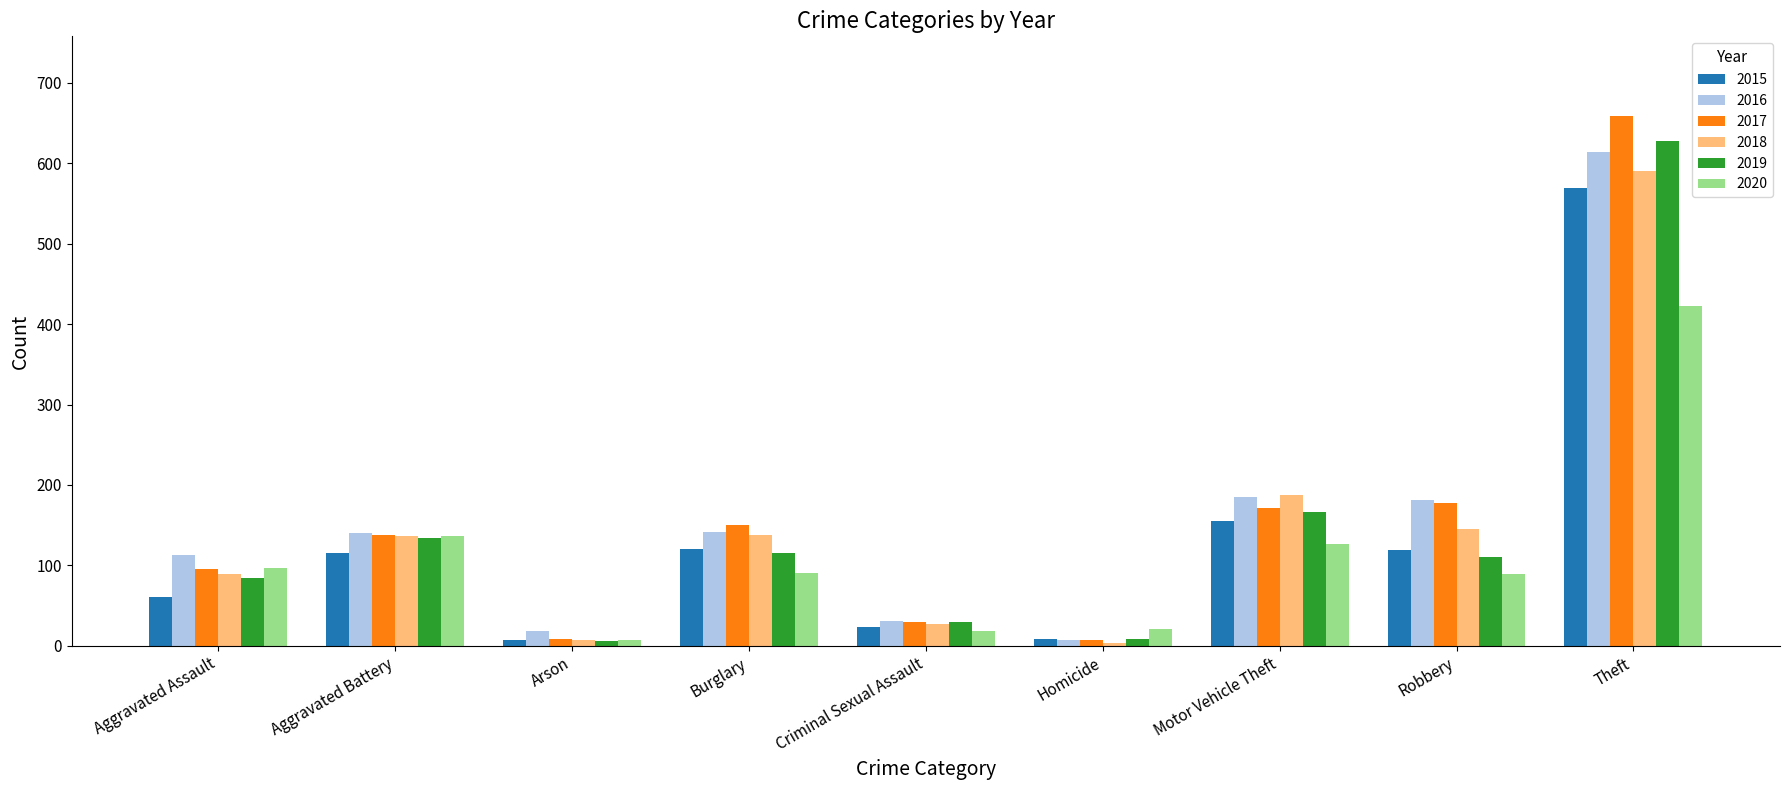

What is the label of the 1st bar from the right?

Theft